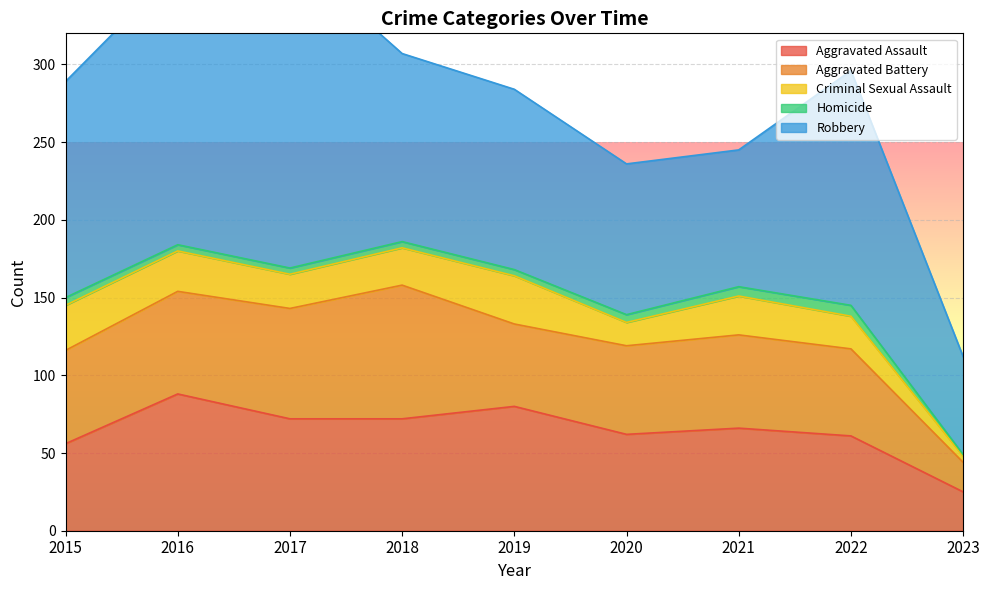

What is the maximum value shown in the chart?

202